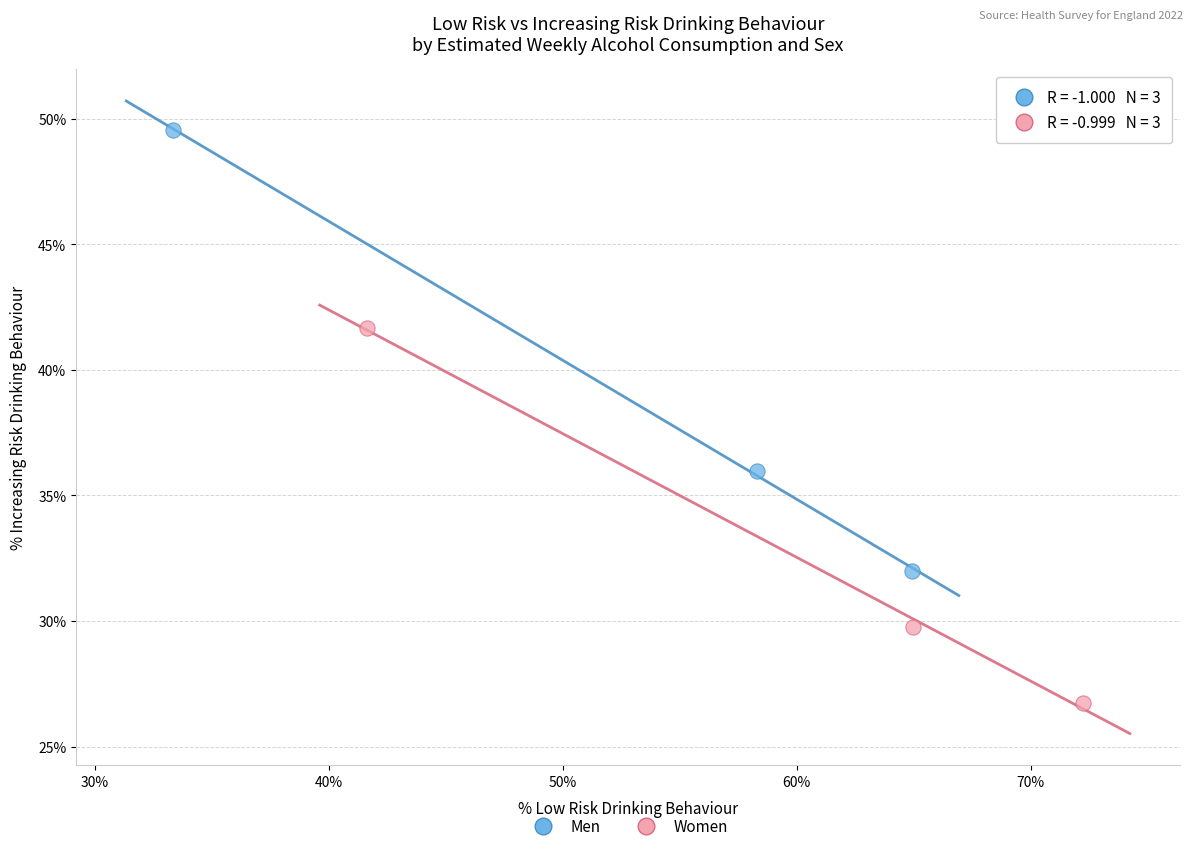

What are all the series names shown in the legend?

Men, Women